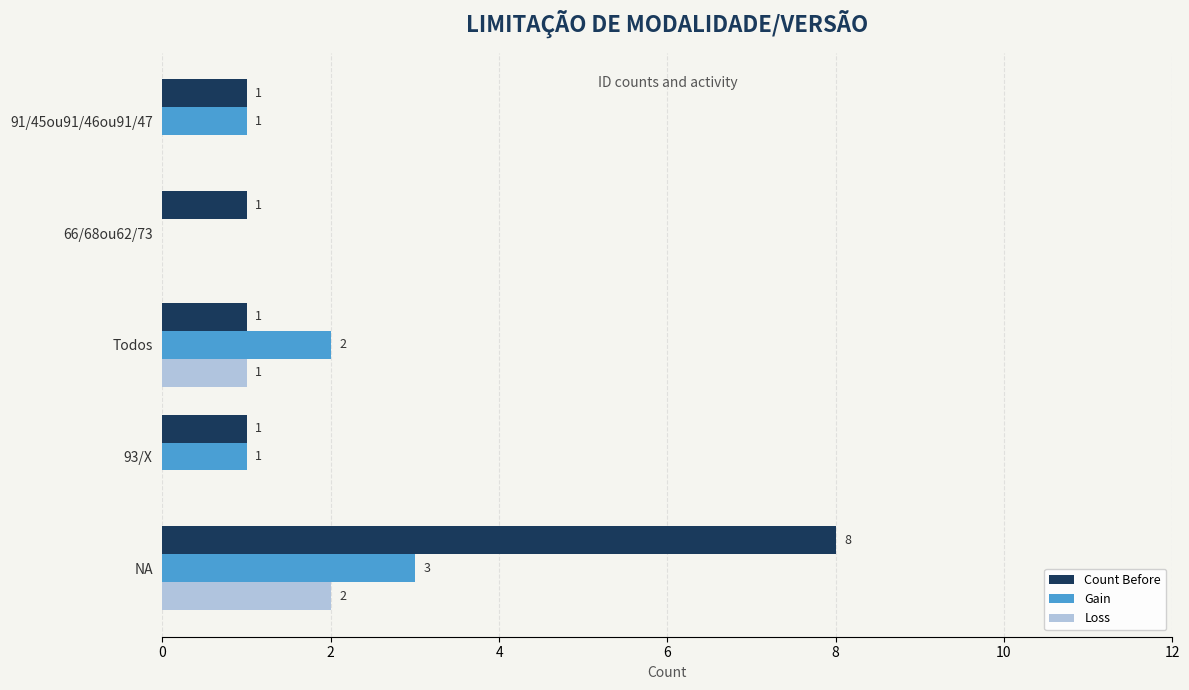

At which category does the chart reach its peak across all series?

NA